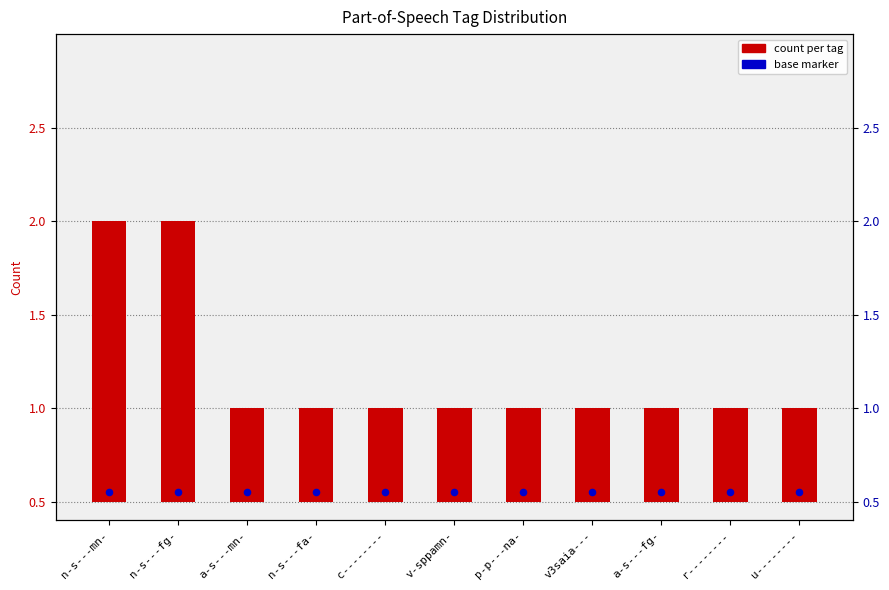

Which series has the widest spread of Y values?

count